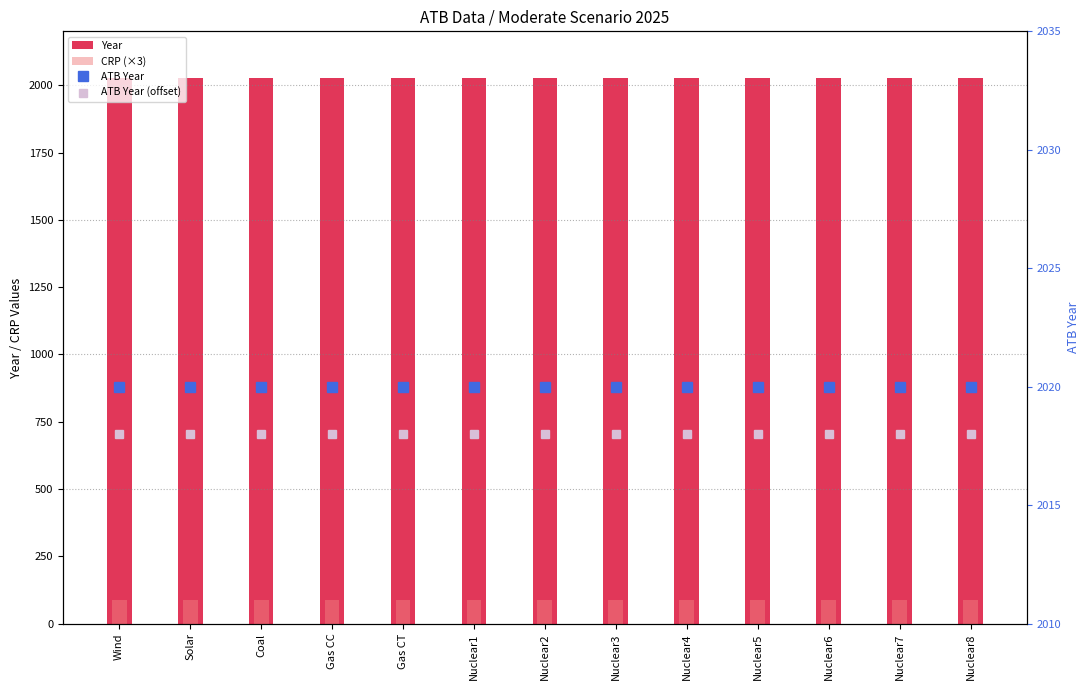

Which category has the lowest value across all series?

Wind